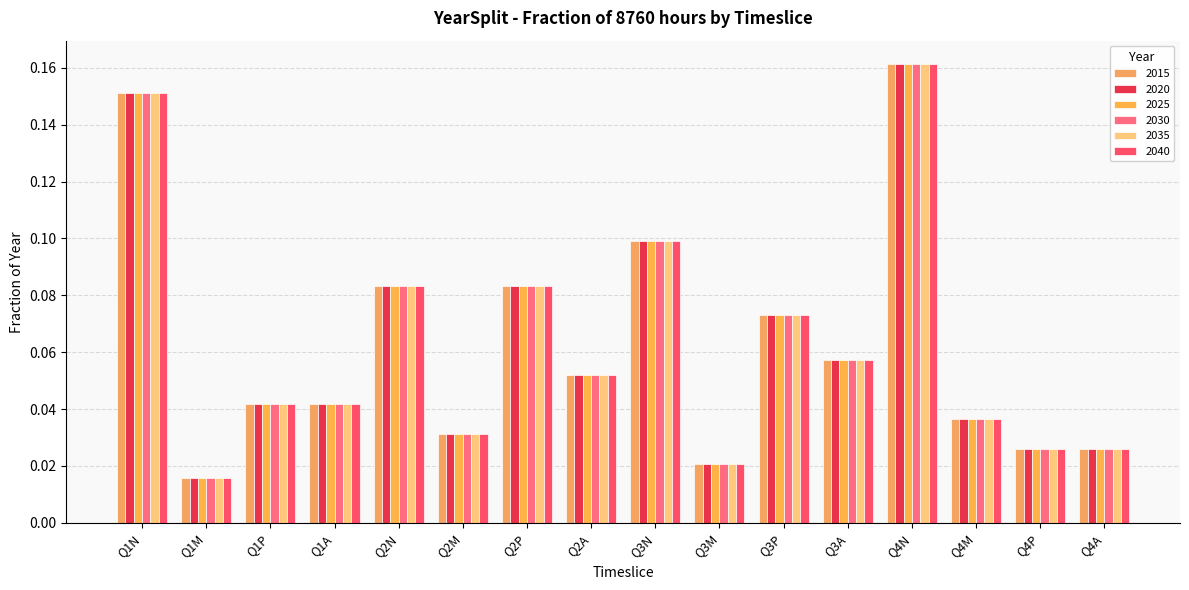

How many series are shown in this chart?

6